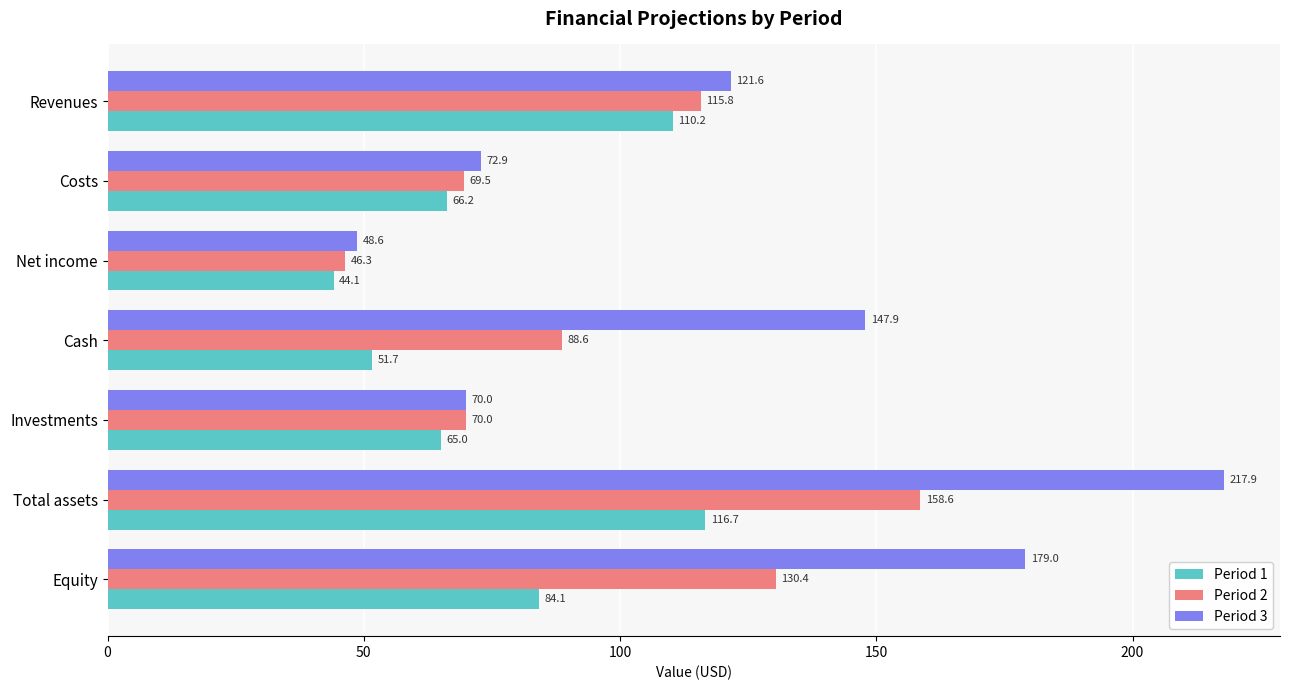

Which label corresponds to the smallest value in the chart?

Net income